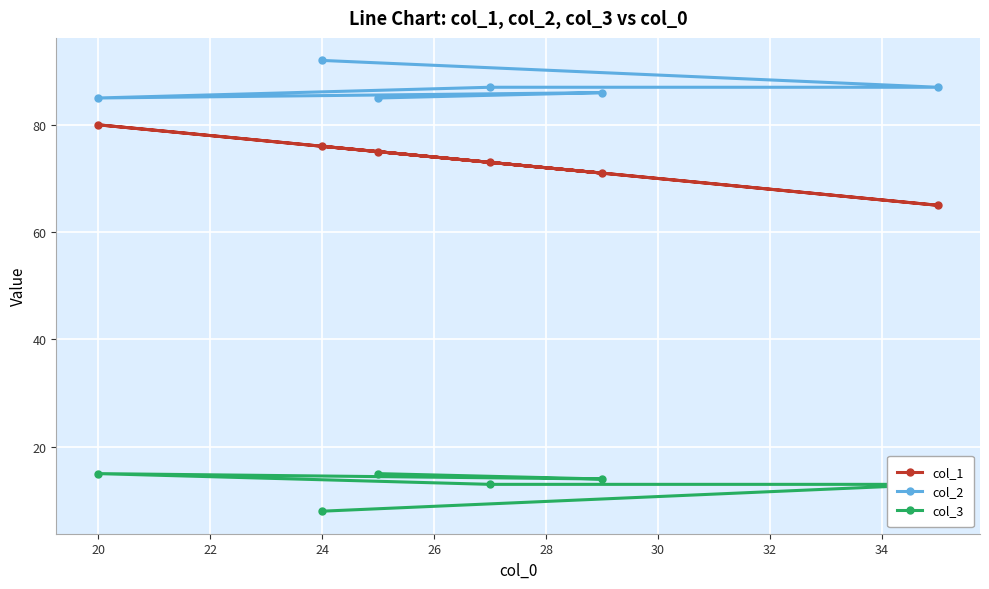

What is the smallest value displayed?

8